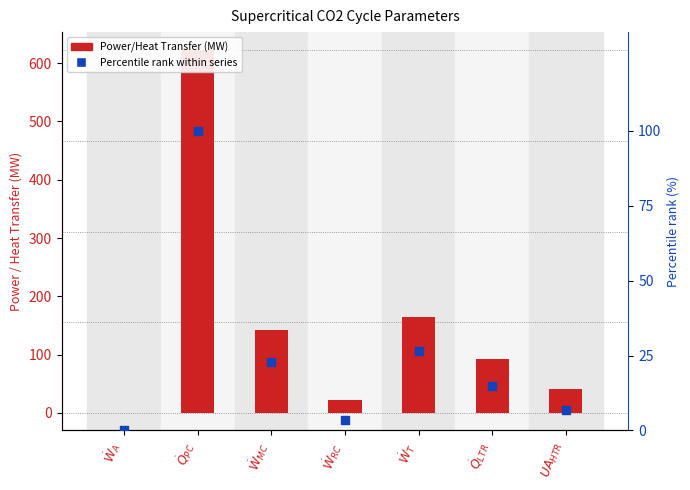

At which category is the sum across all series the highest?

$\dot{Q}_{PC}$